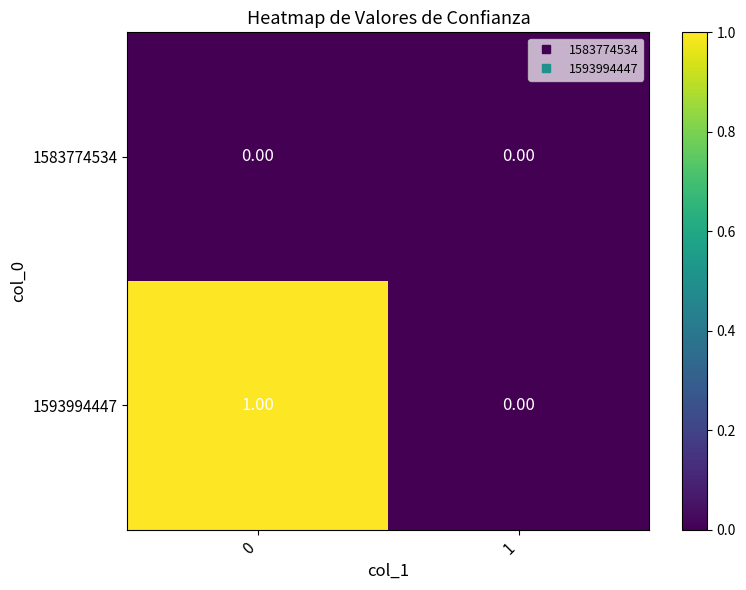

At 0, list the series in order from smallest to largest.

1583774534, 1593994447